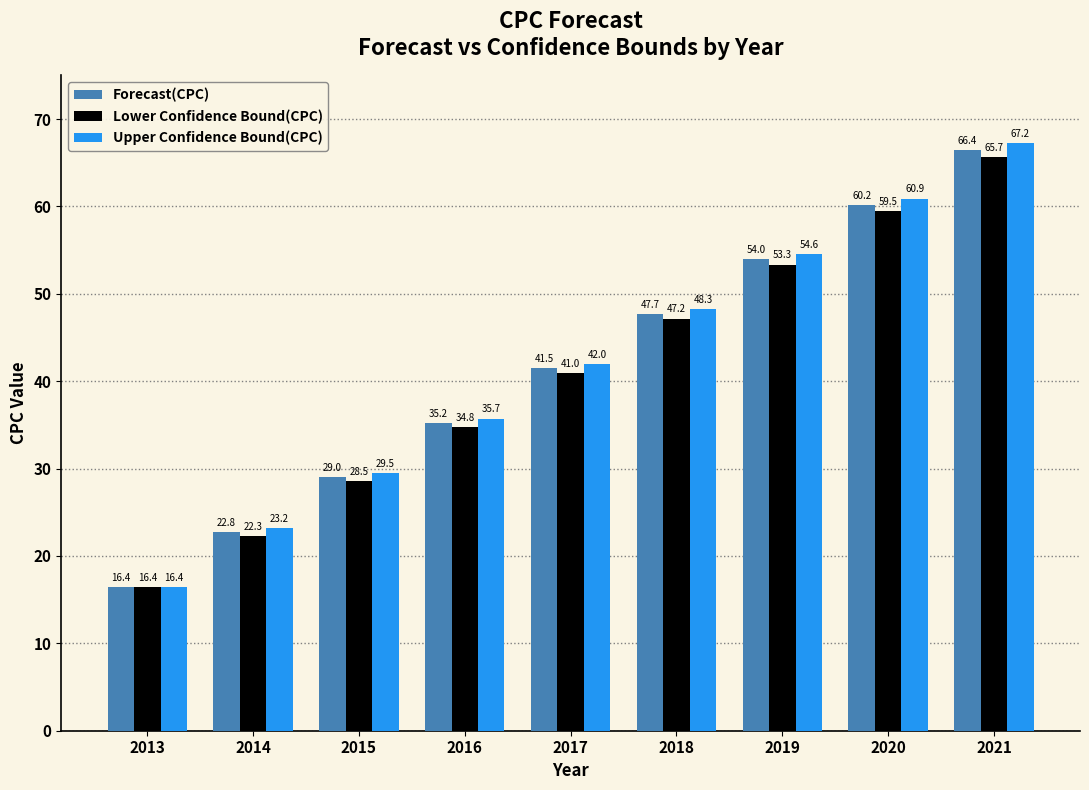

Which series has the largest range (max minus min)?

Upper Confidence Bound(CPC)